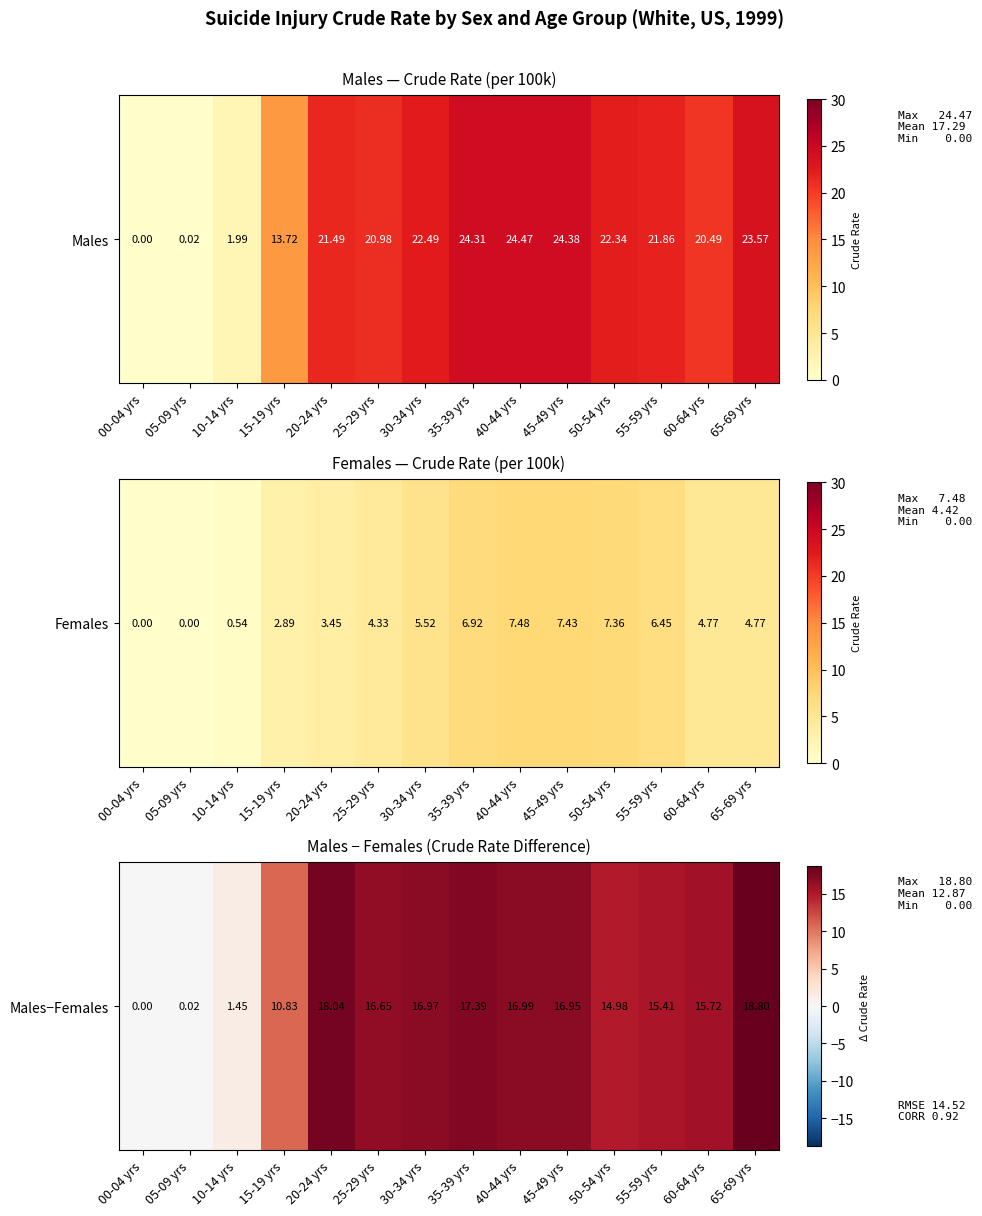

What is the ratio of the value at 35-39 yrs to the value at 30-34 yrs?

1.0